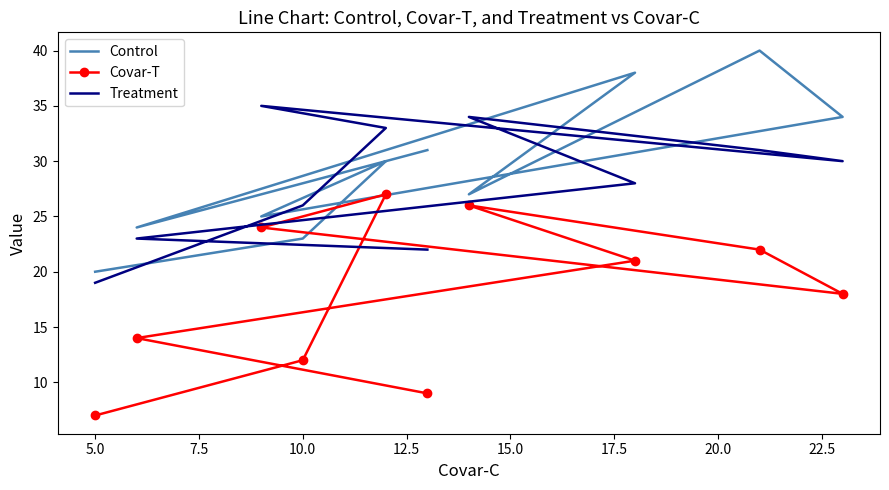

What is the total value across all series at 17.5?

87